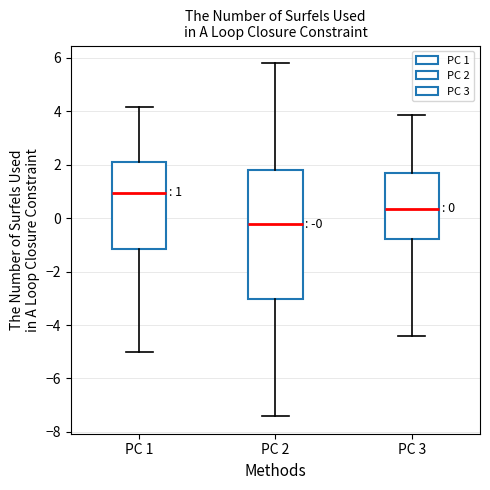

Which box is the tallest, from its lower edge to its upper edge?

PC 2